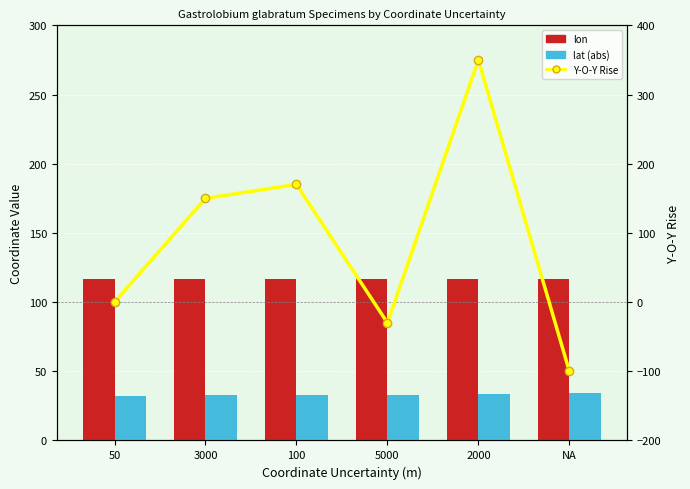

Does the chart contain stacked bars?

No